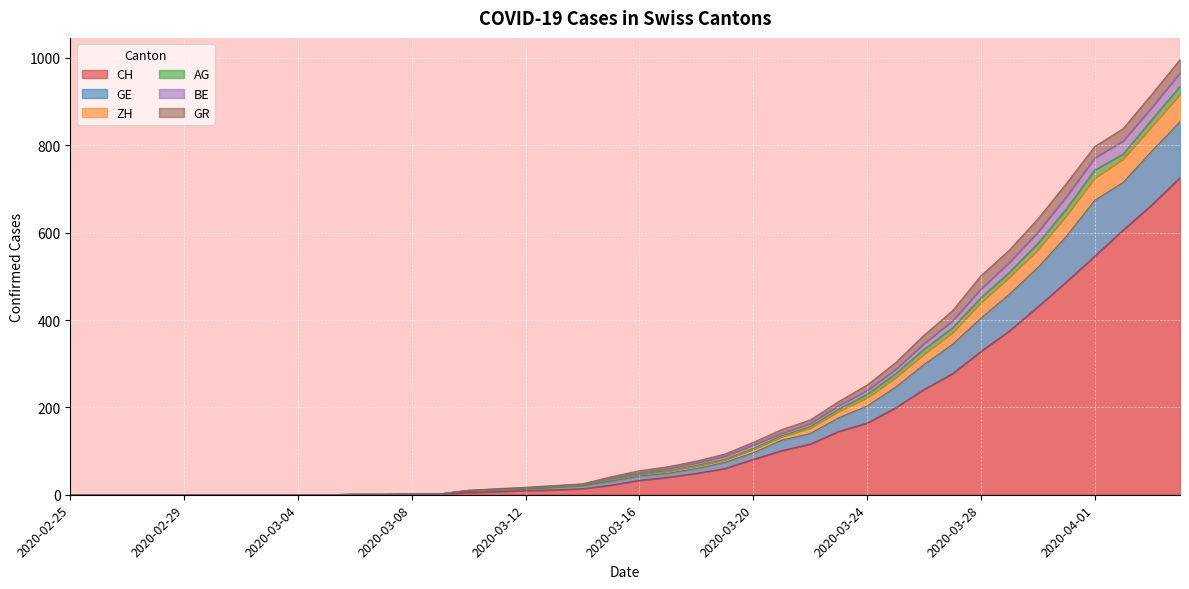

What is the highest value of the CH series?

726